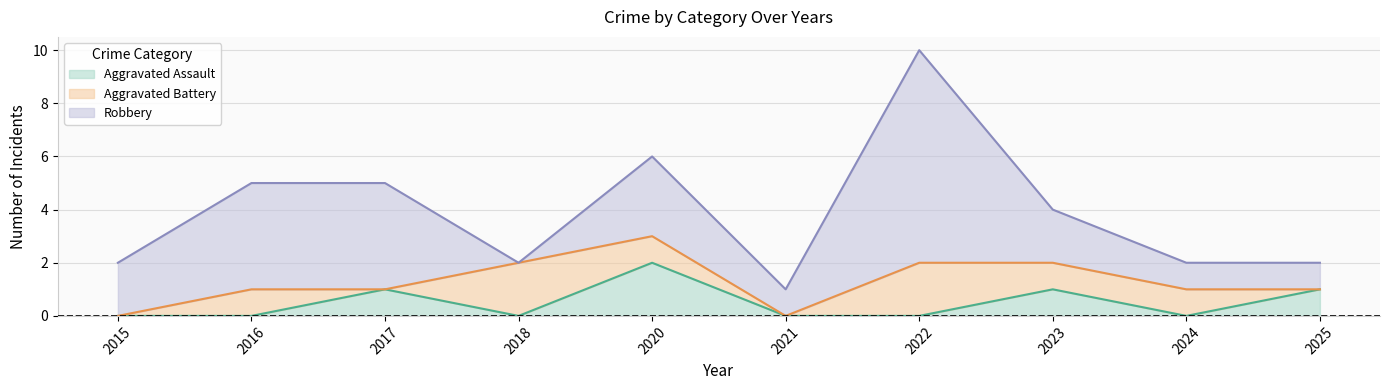

What is the value of the Robbery point at the 5th from the left?

3